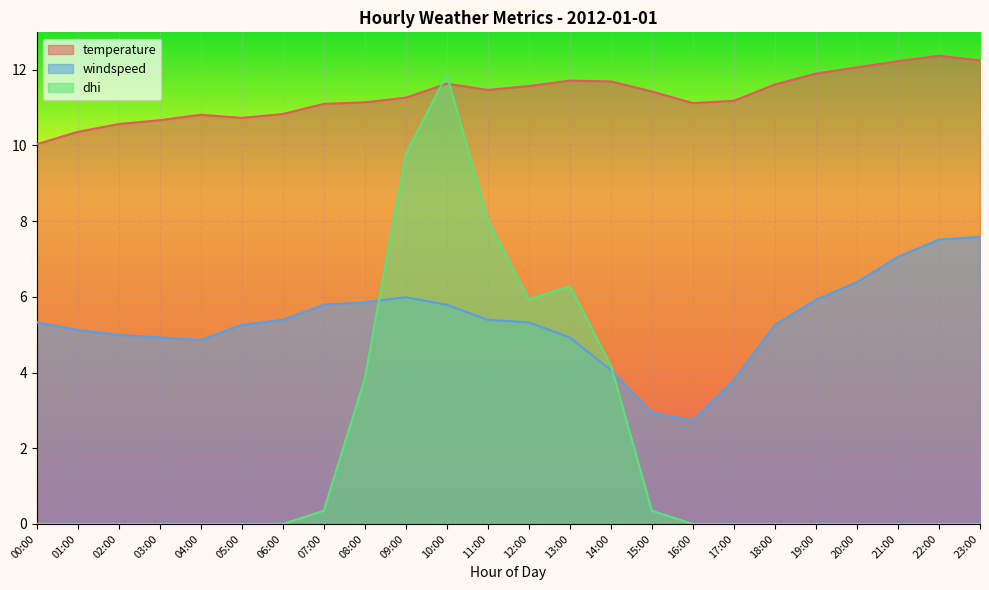

Does the chart display data point markers on the line(s)?

No